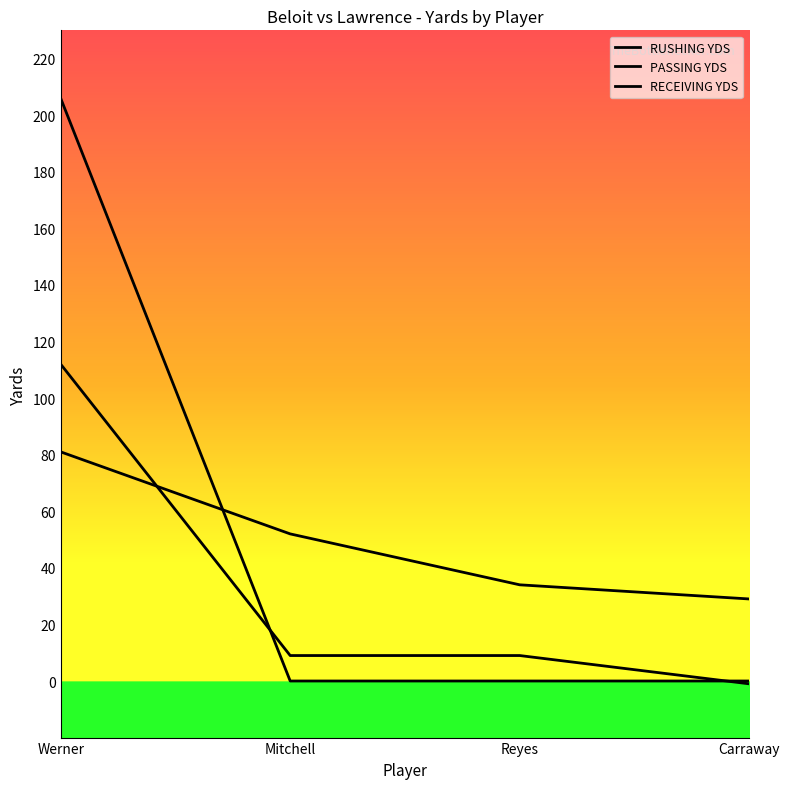

What is the difference between the RUSHING YDS values at Werner and Reyes?

103